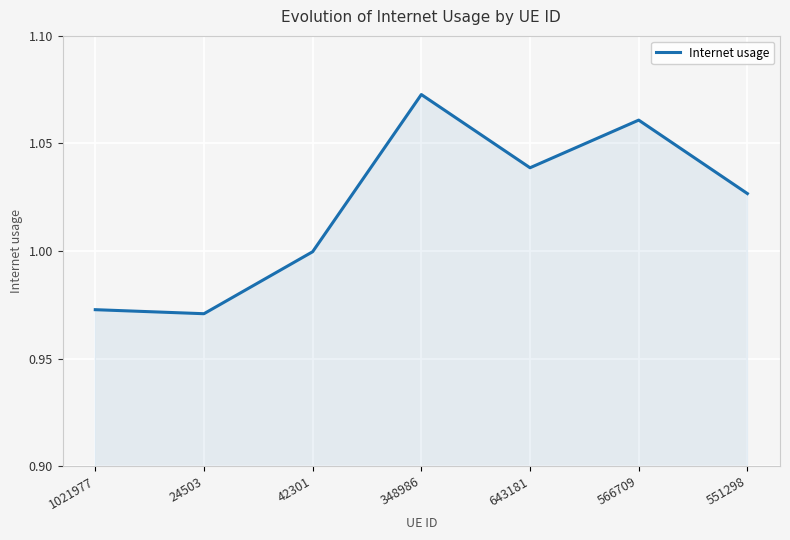

Where is the first local maximum?

348986